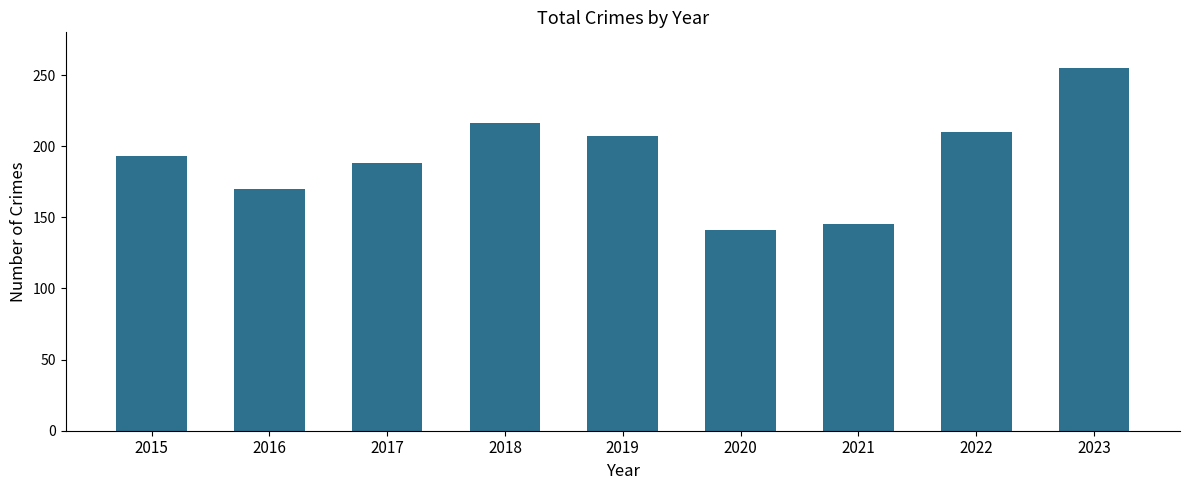

Does the chart contain any negative values?

No